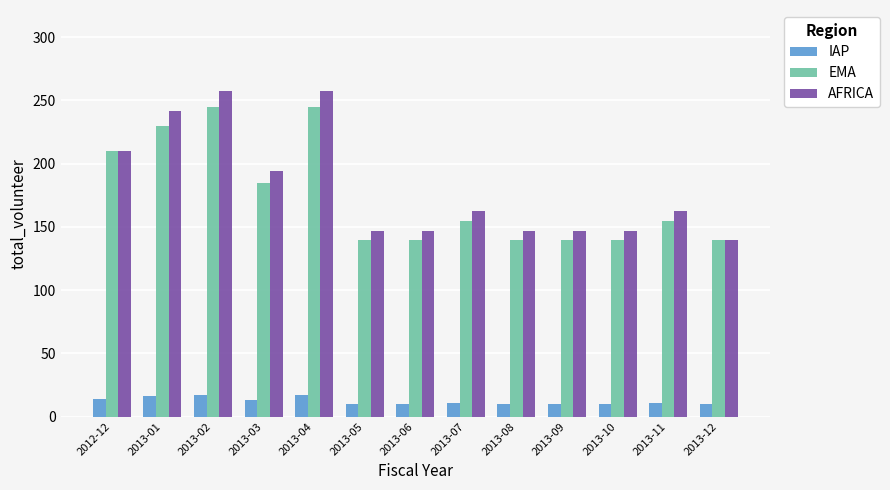

Is it true that AFRICA equals 257.2 at 2013-02?

True